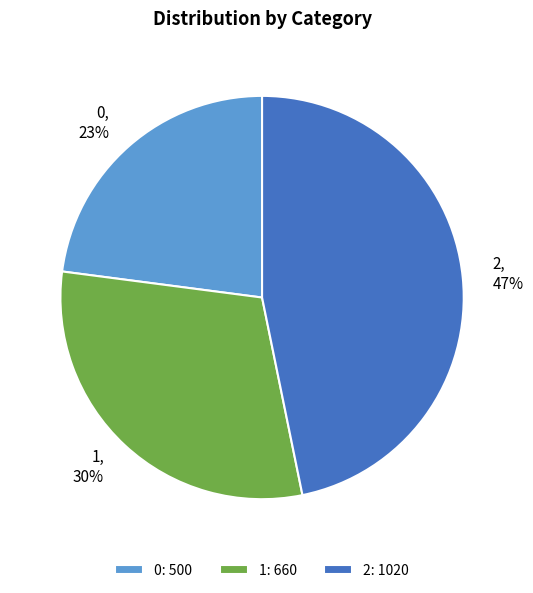

True or false: 2 accounts for 47% of the total.

True